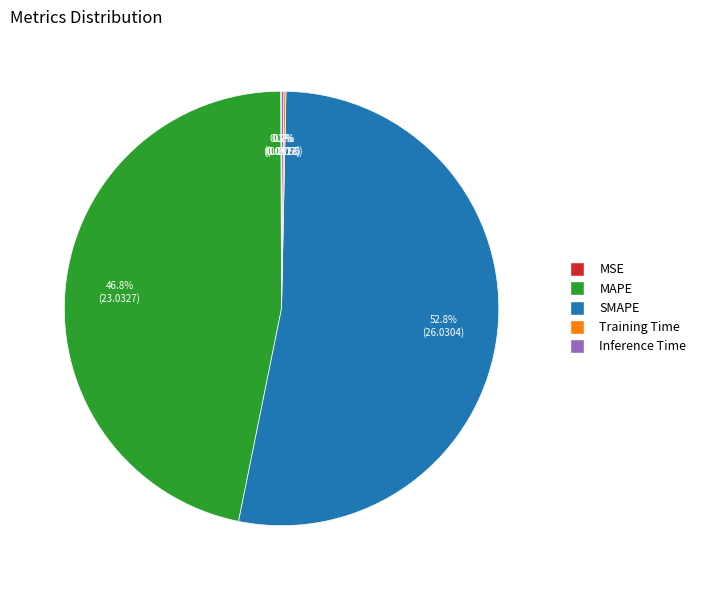

What is the ratio of the value at MAPE to the value at SMAPE?

0.9